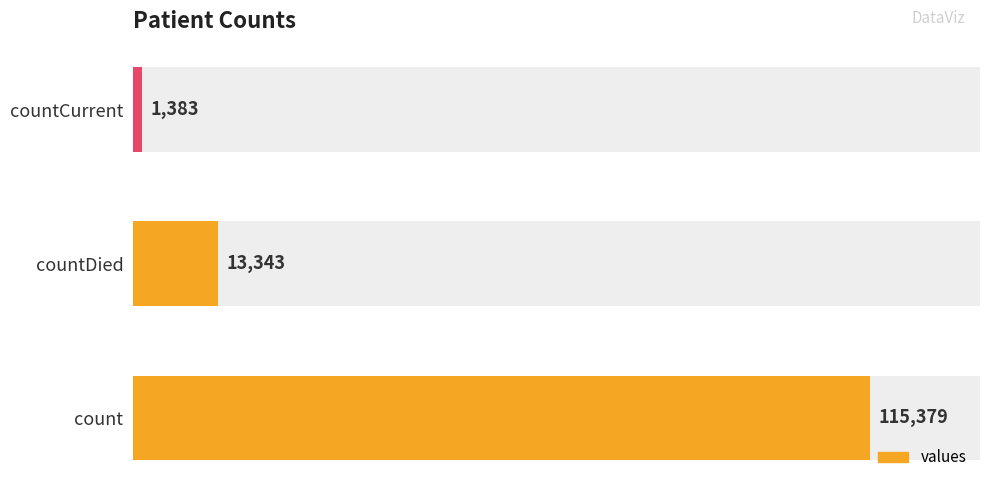

What is the minimum value shown in the chart?

1383